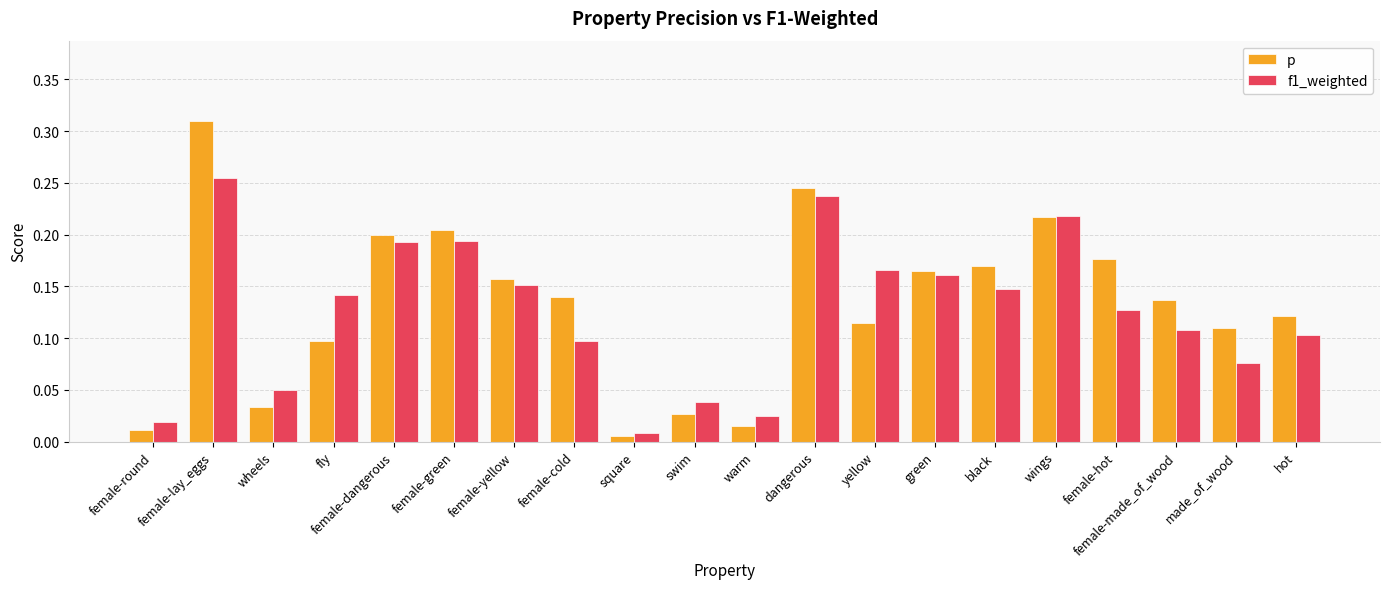

What is the sum of all f1_weighted values?

2.5